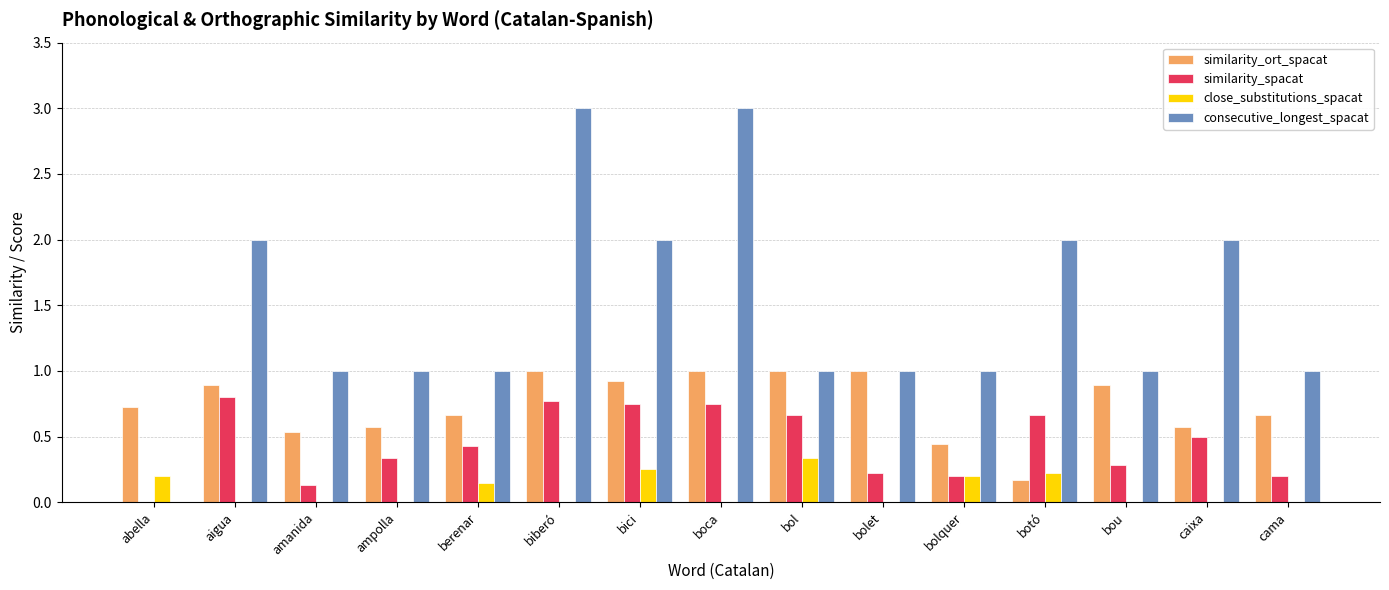

Between boca and bol, which series saw the biggest shift?

consecutive_longest_spacat